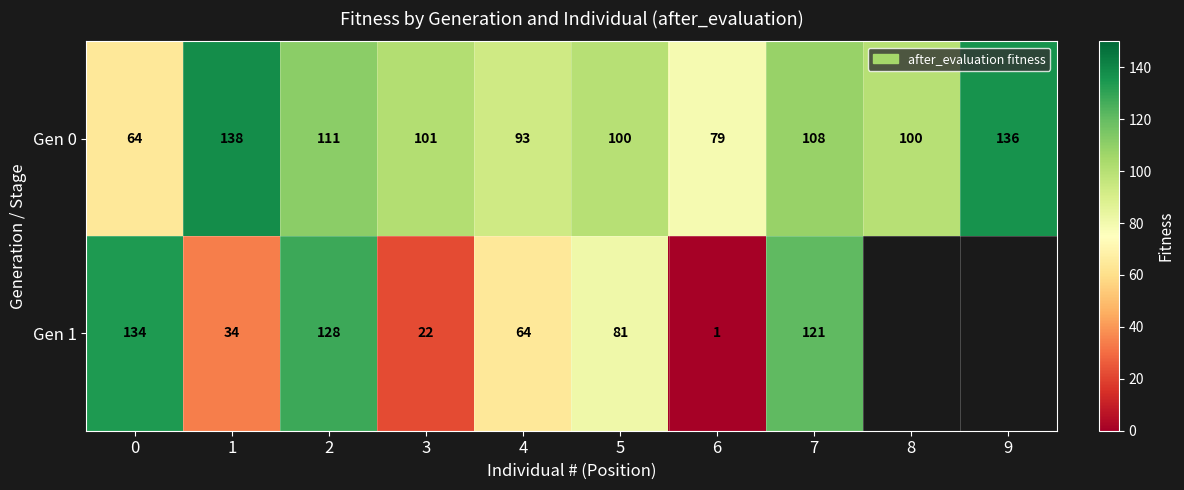

What is the difference between the second highest and second lowest values in the Gen 0 series?

57